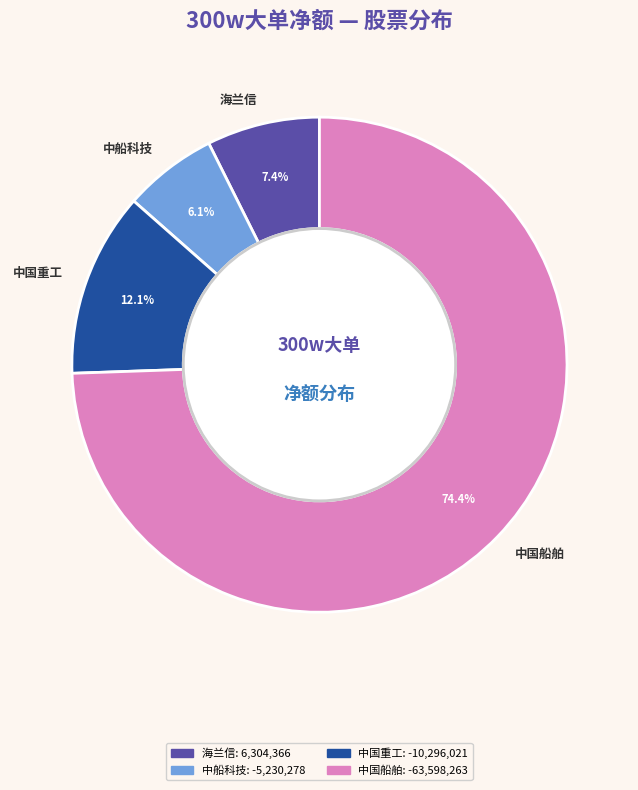

How many slices are in this pie chart?

4